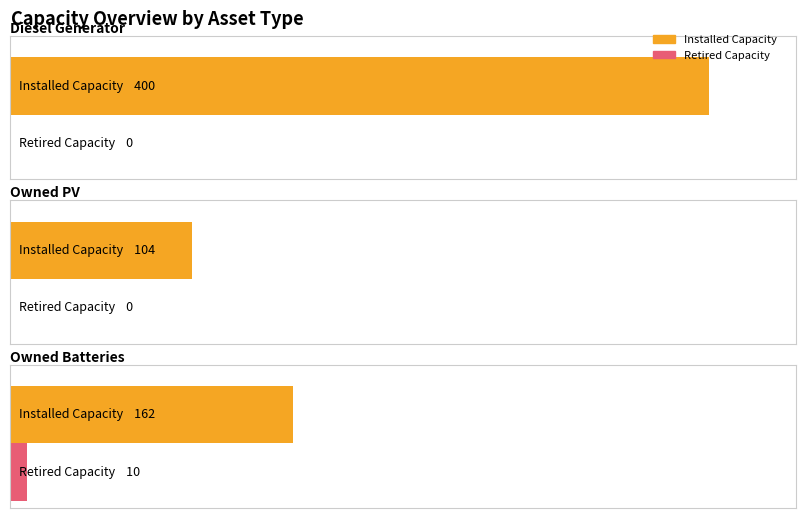

At which category is the sum across all series the highest?

Diesel Generator